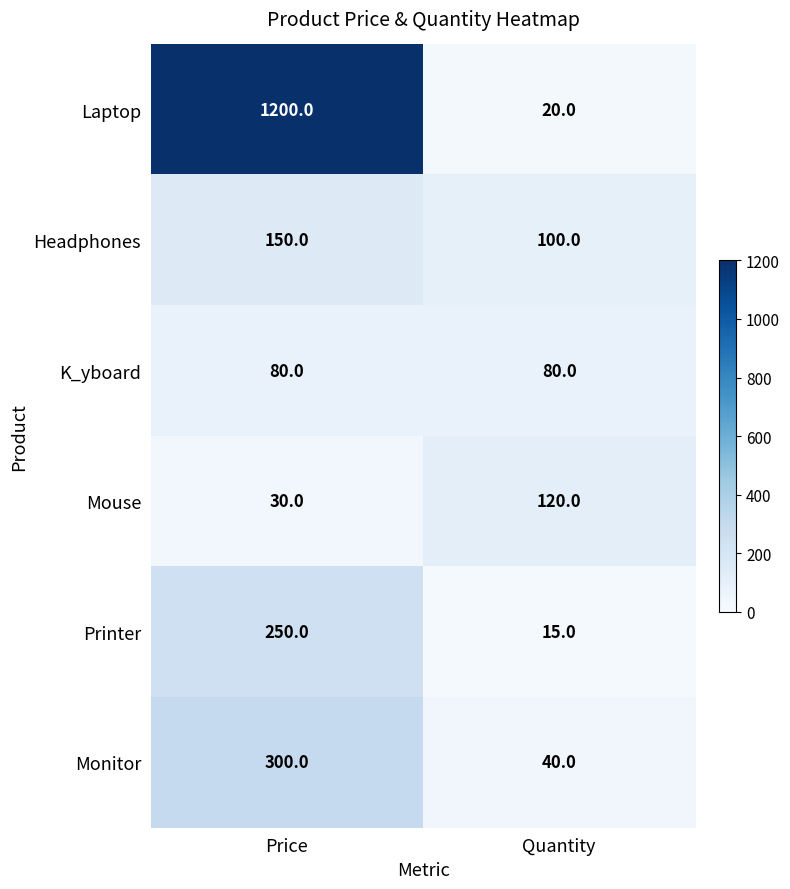

At which category is the sum across all series the highest?

Price